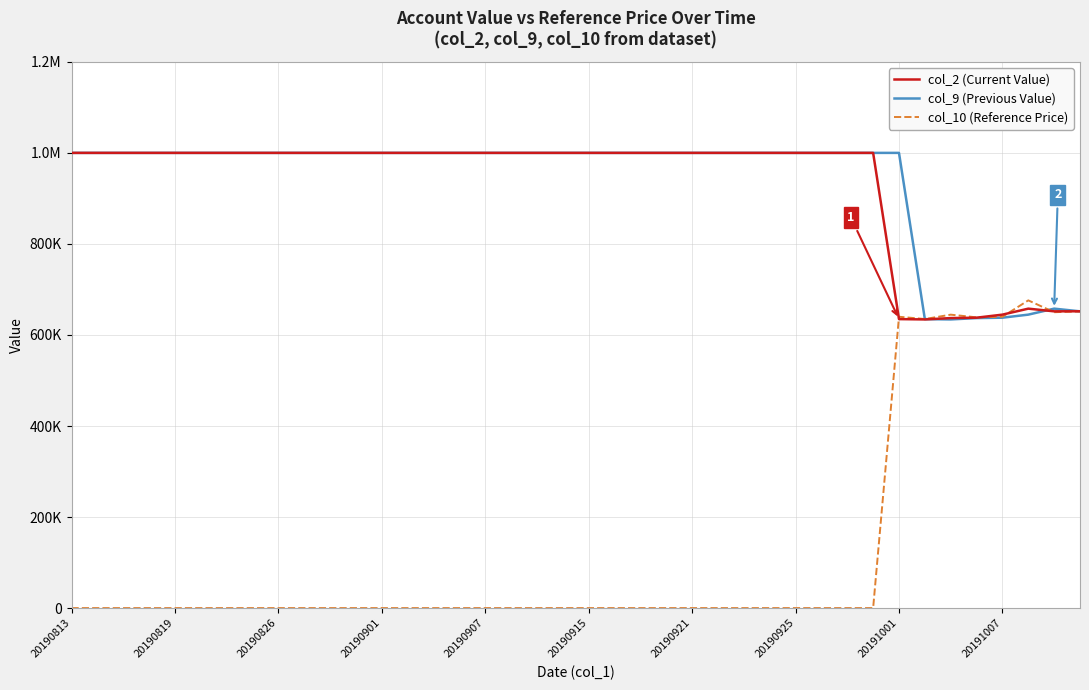

Does the chart display data point markers on the line(s)?

No